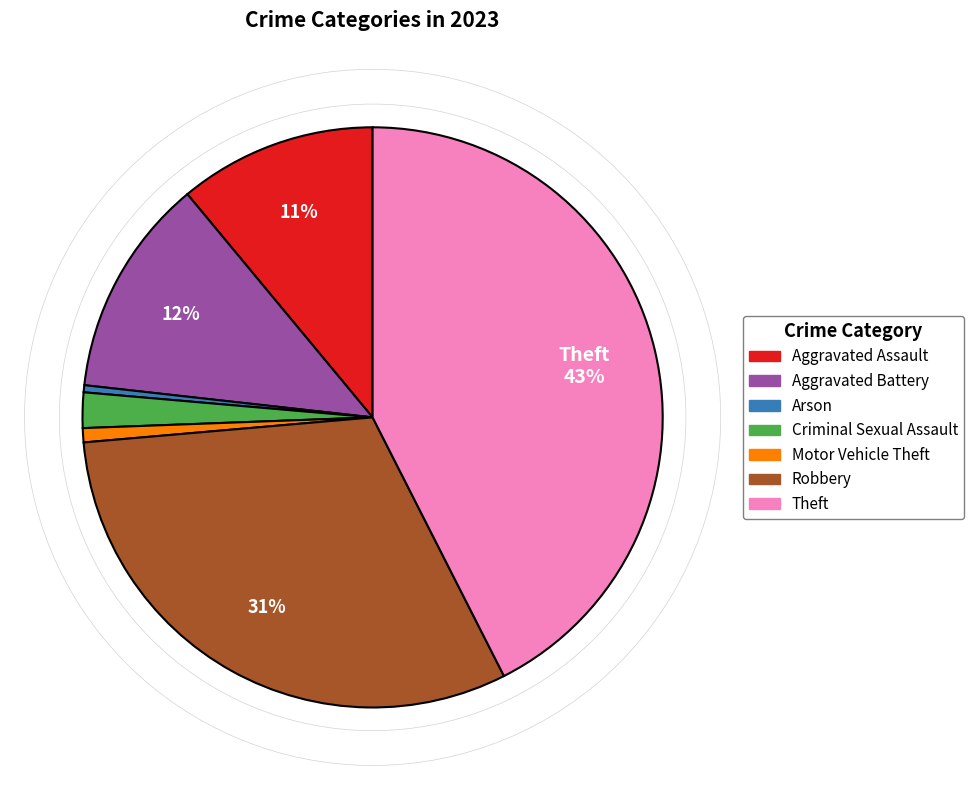

To the nearest percent, what is the average slice percentage?

14%